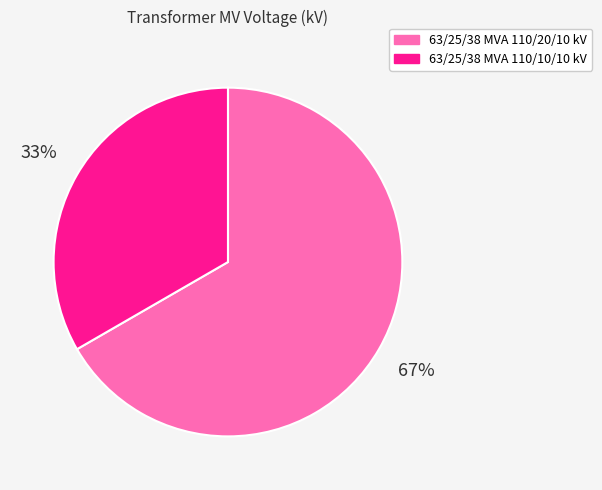

To the nearest percent, what is the average slice percentage?

50%